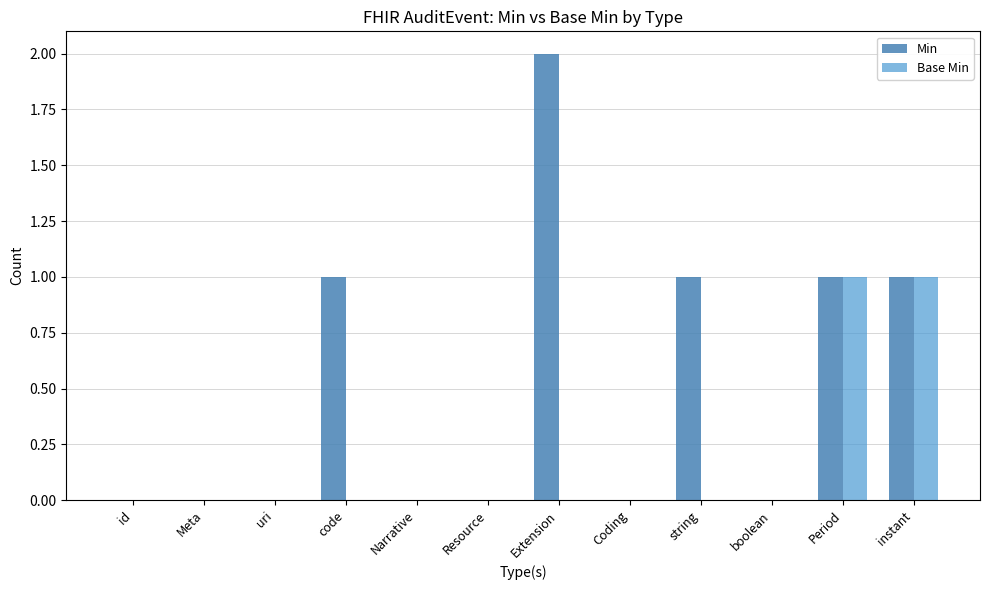

The value of Min at Resource is 0. True or false?

True